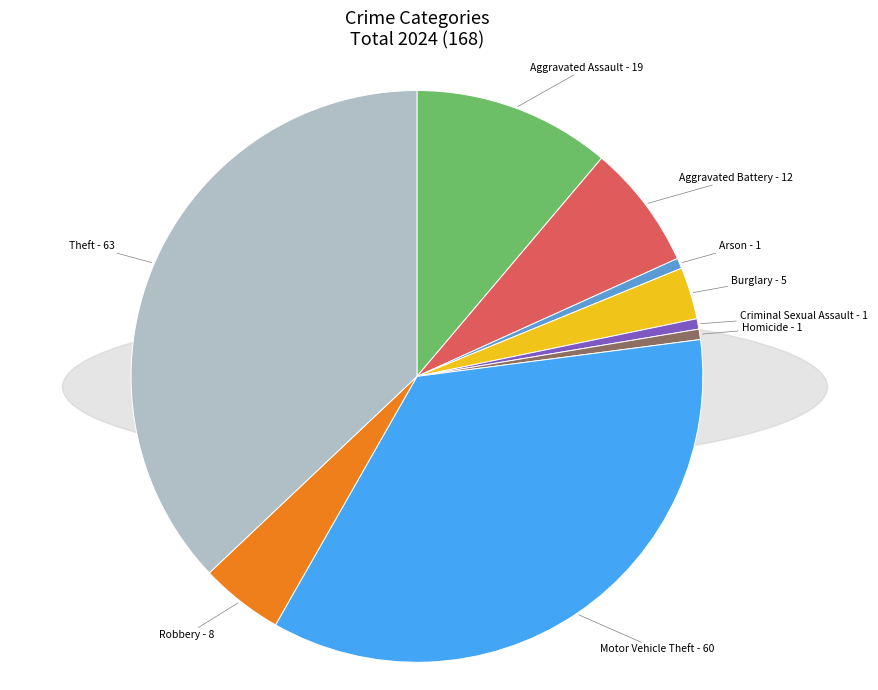

Count the number of slices in the pie.

9